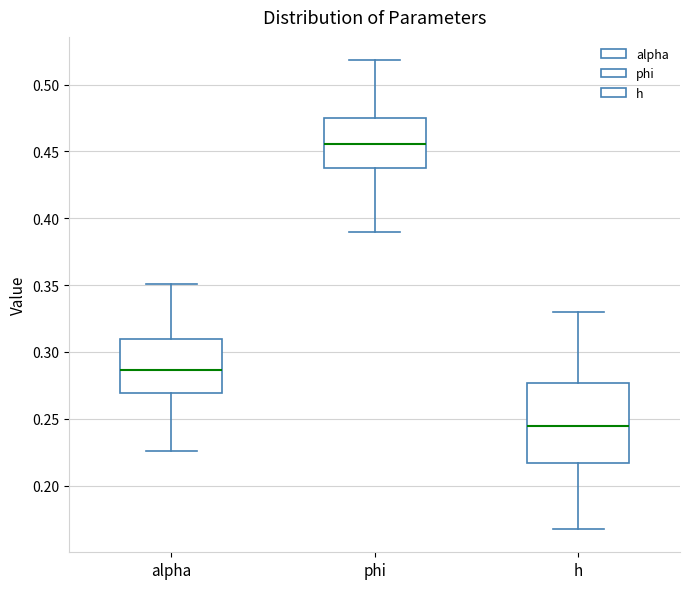

Which box is the tallest, from its lower edge to its upper edge?

h